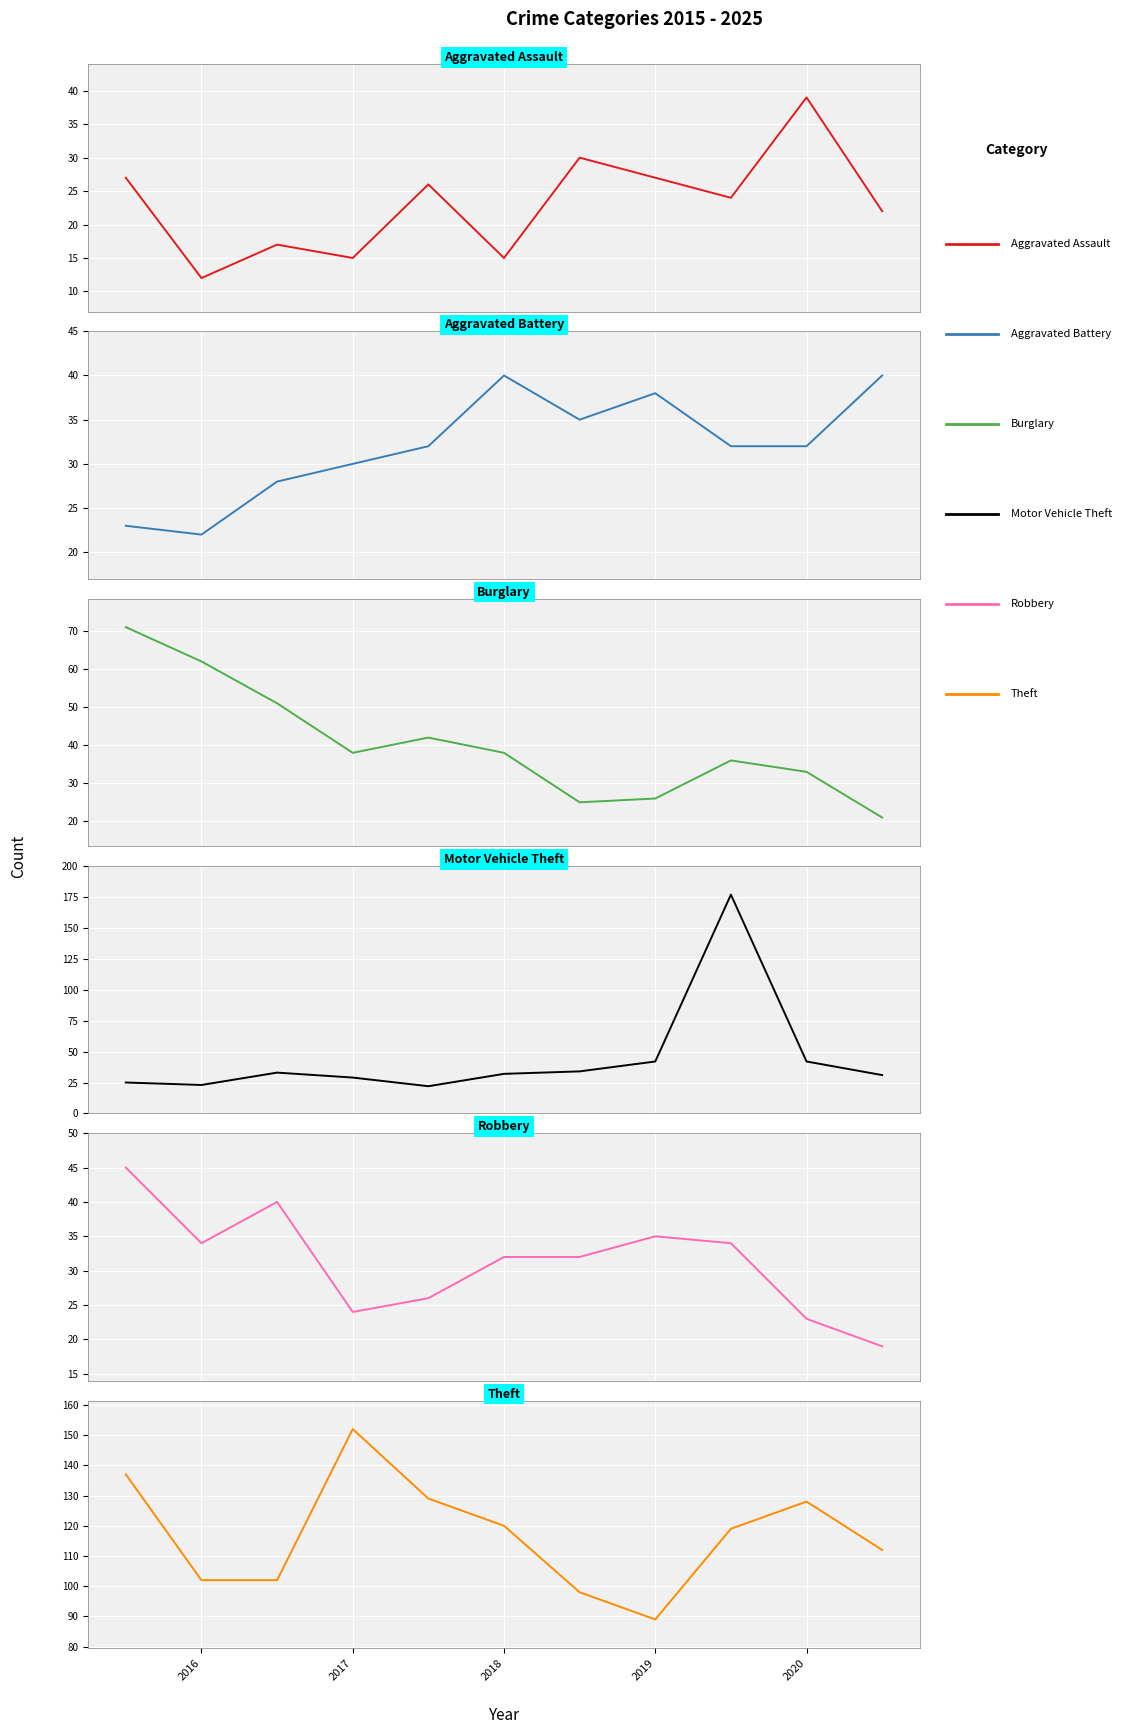

What is the minimum value shown in the chart?

12